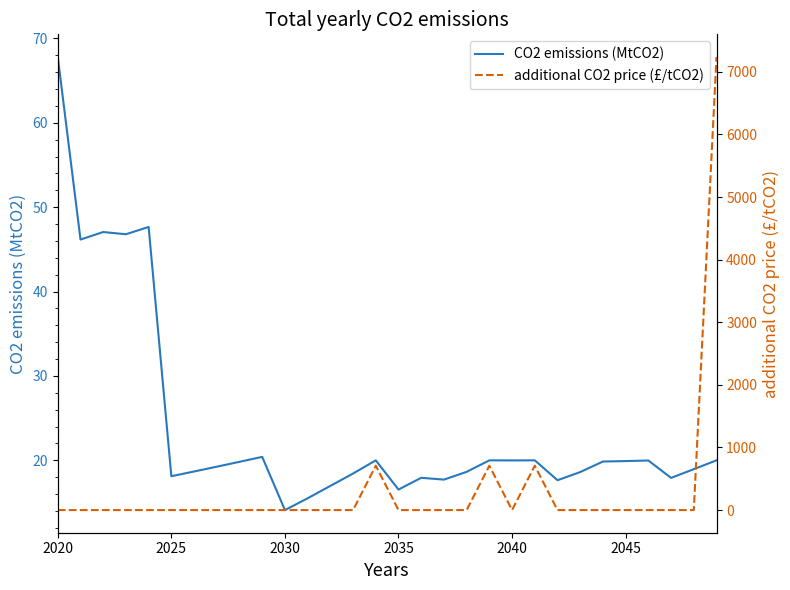

What is the highest value of the CO2 emissions (MtCO2) series?

67.8